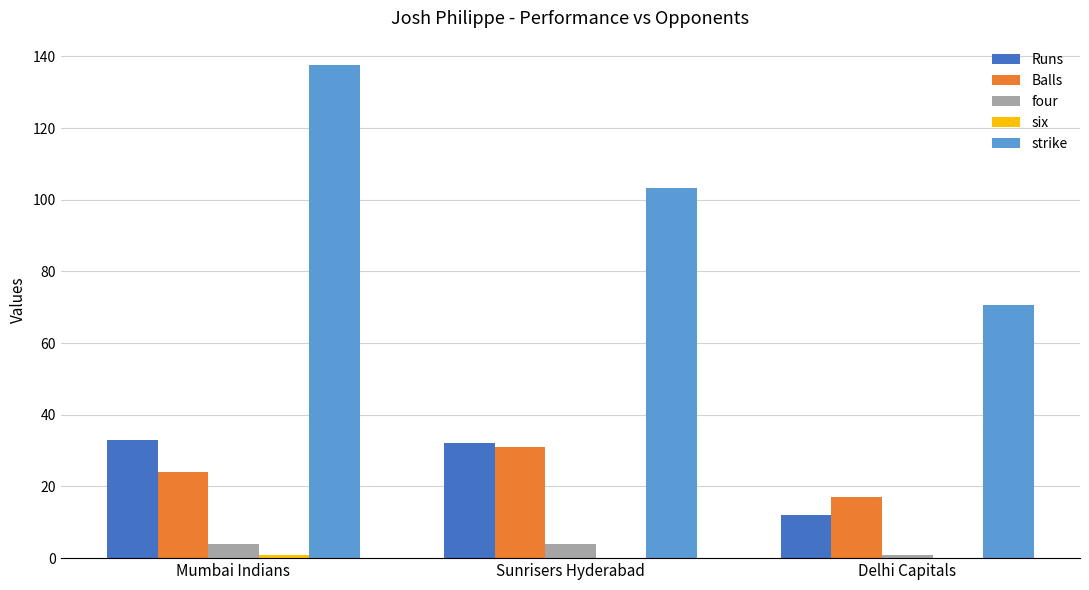

What is the greatest value displayed?

137.5